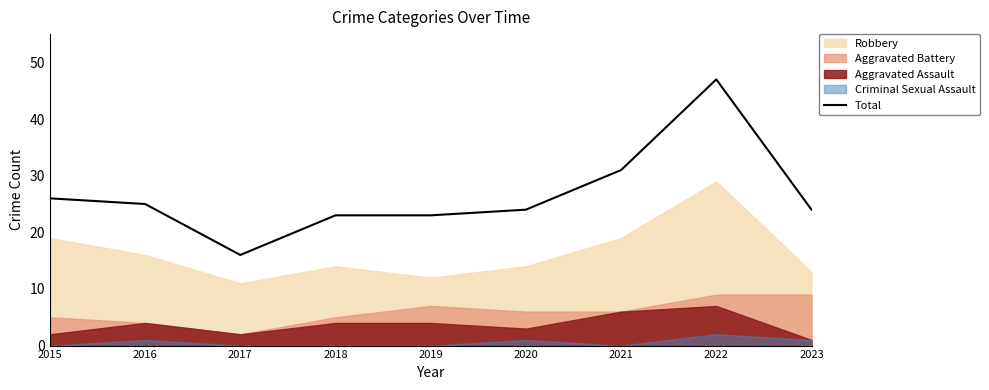

The chart shows a value of 64 at 2022. True or false?

False